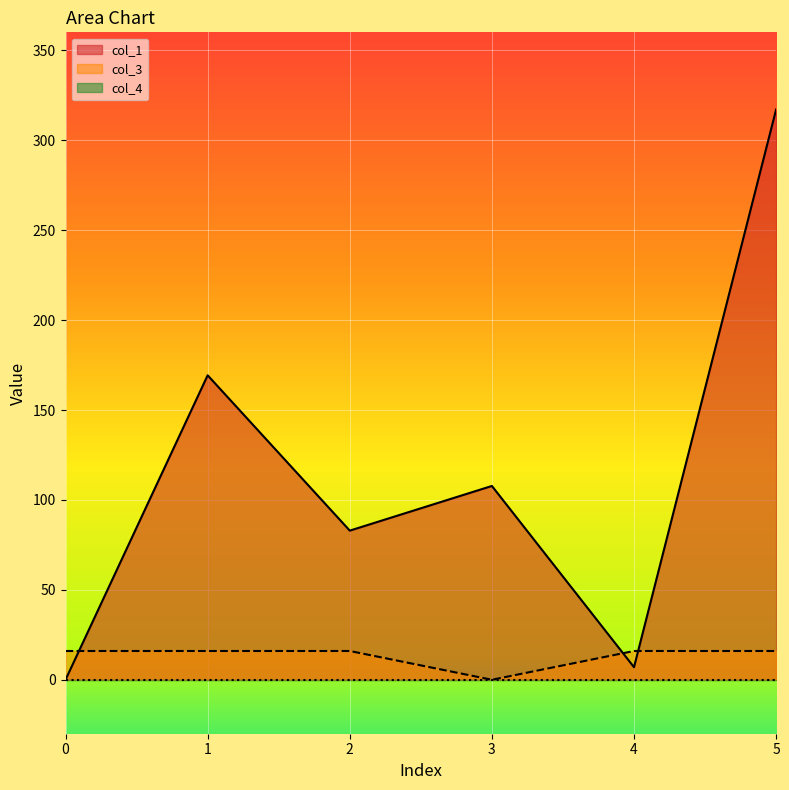

The value of col_3 at 0 is 16.0. True or false?

True